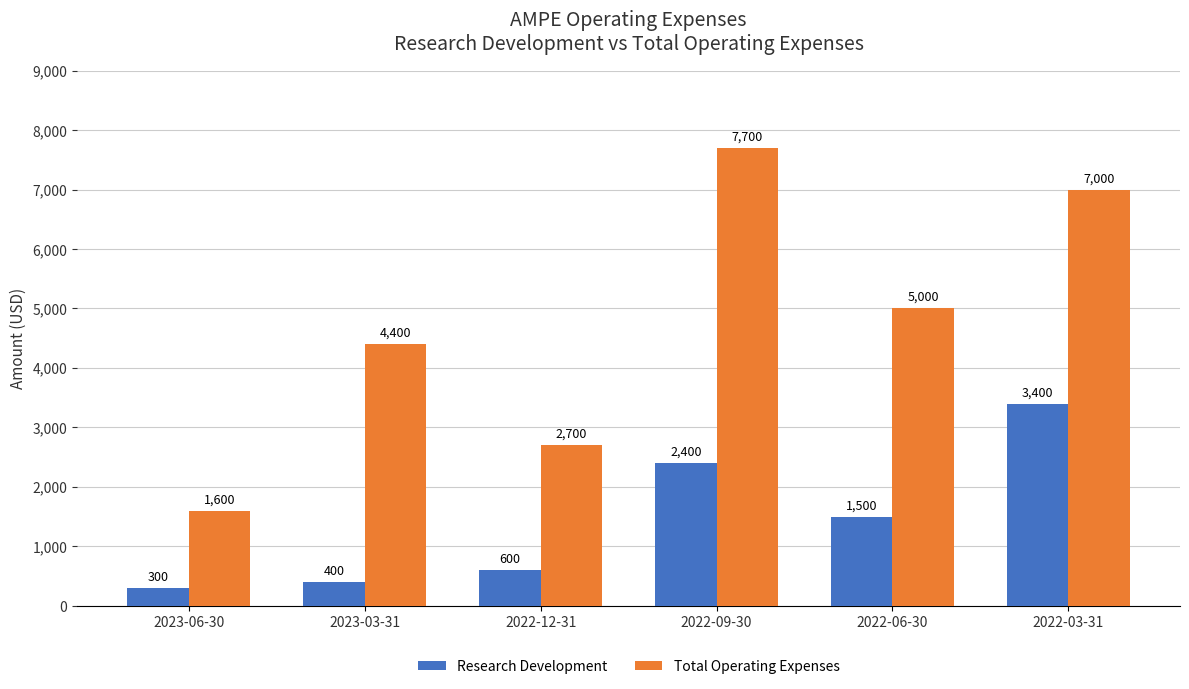

How many data points in Total Operating Expenses are less than 5000?

3